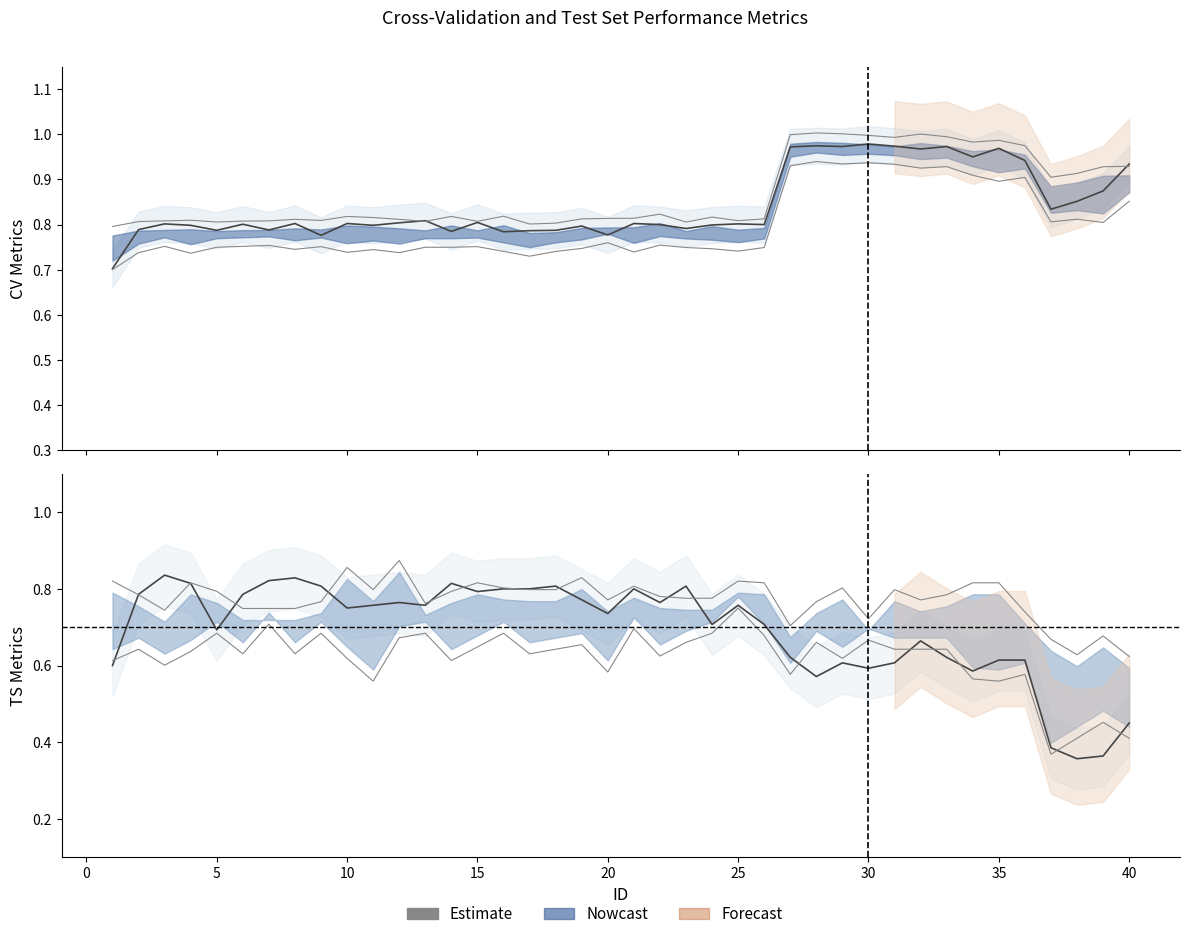

Rank the categories by CV_GM_SDBS value from highest to lowest.

28, 30, 29, 31, 27, 33, 32, 34, 36, 35, 40, 38, 37, 39, 20, 22, 7, 3, 6, 9, 15, 5, 13, 14, 23, 26, 19, 24, 8, 11, 25, 16, 18, 21, 10, 2, 12, 4, 17, 1